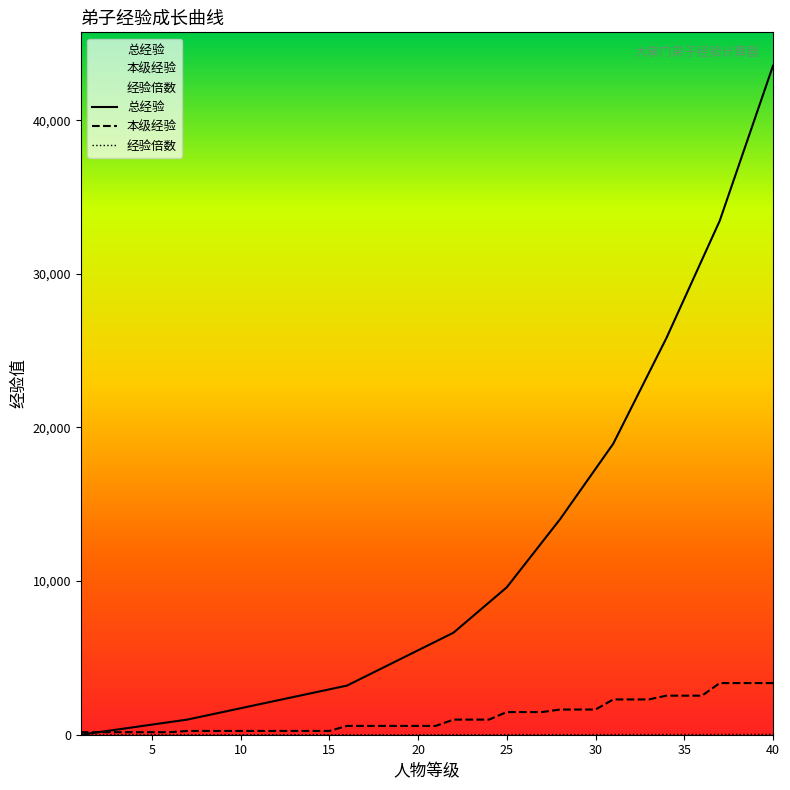

At which category is the sum across all series the highest?

40